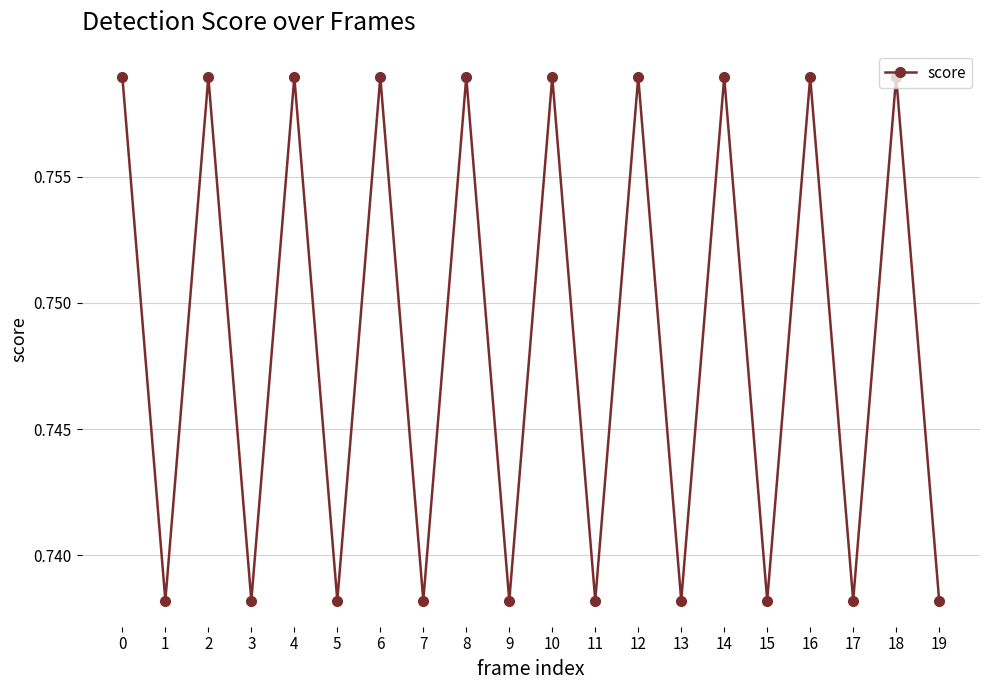

How many interior local peaks (higher than both neighbors) does the data have?

9